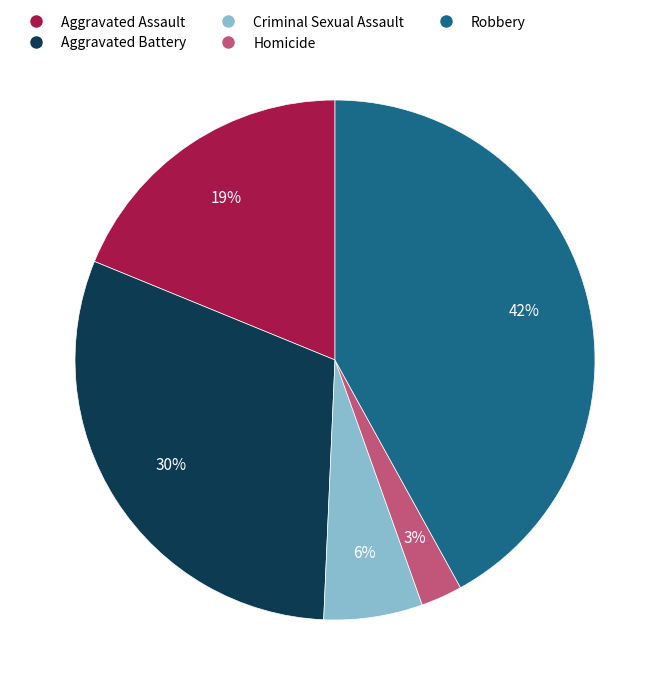

How many slices are in this pie chart?

5